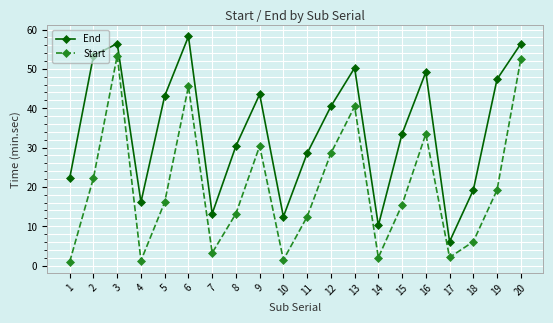

Is the value of End at 18 greater than the value of Start at 11?

Yes